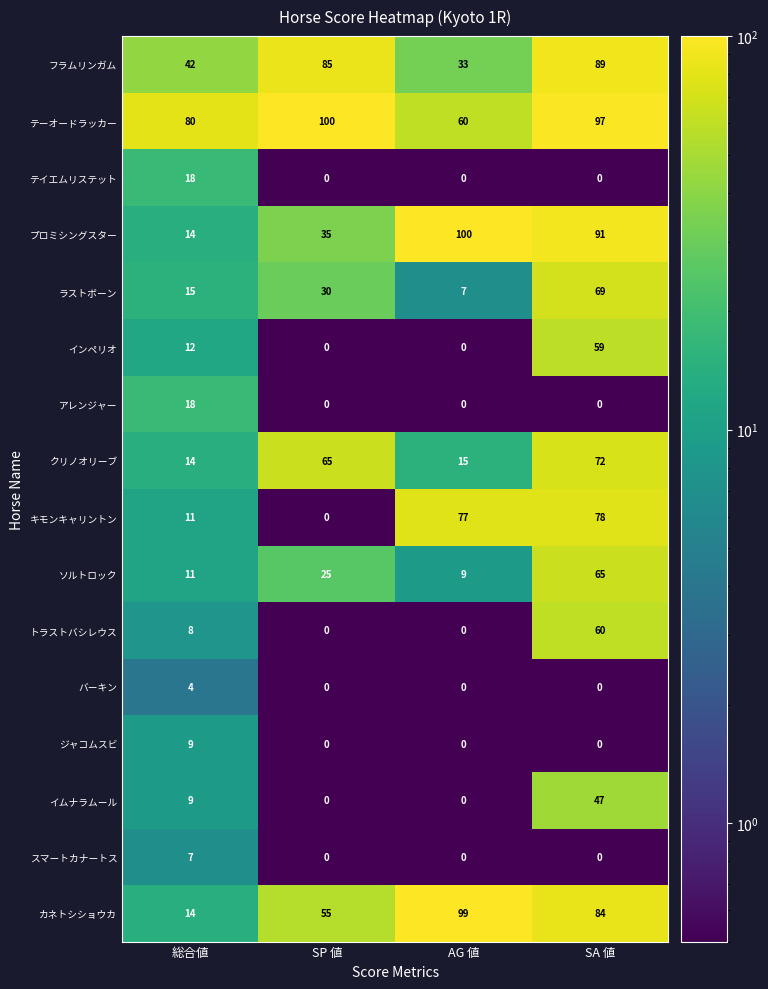

What is the maximum value shown in the chart?

100